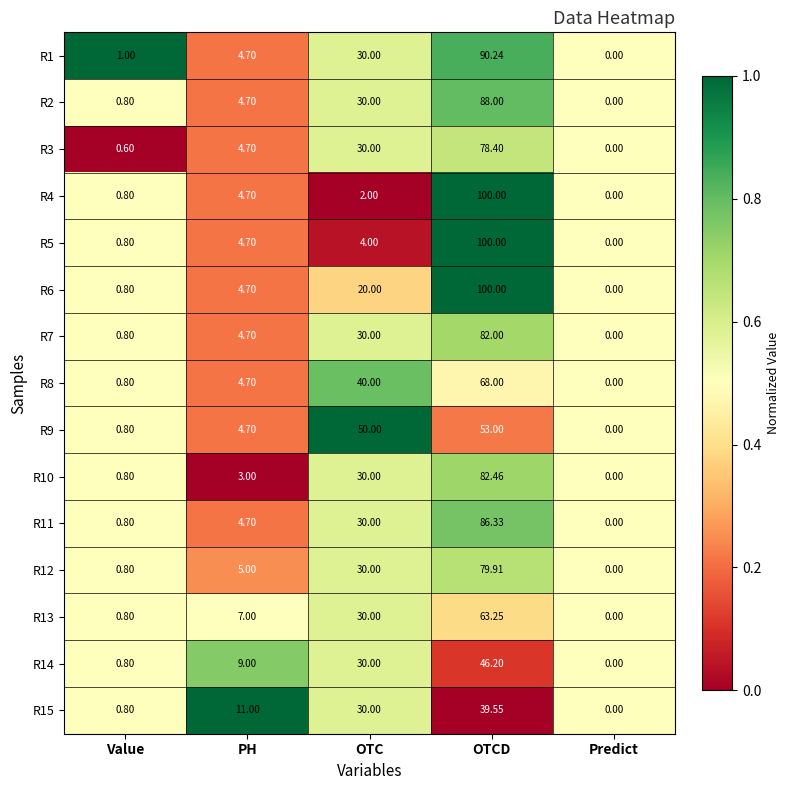

At which category does the chart reach its peak across all series?

OTCD